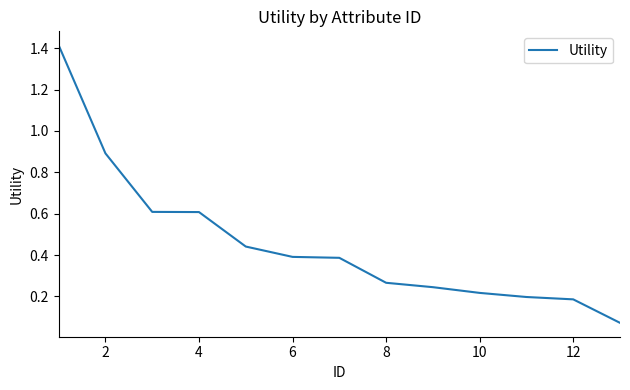

What is the difference between the maximum and minimum values?

1.3